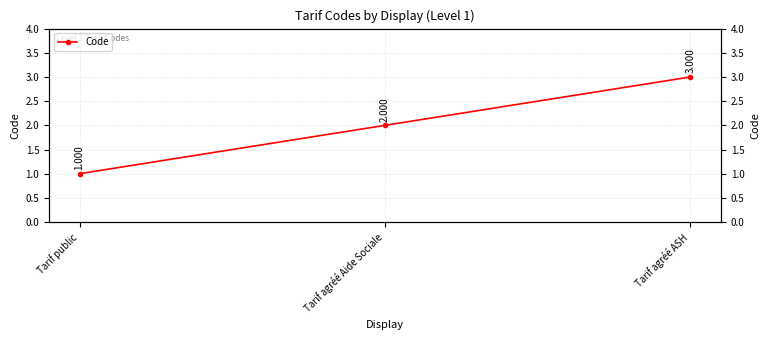

Reading left to right, list all the values displayed in this chart.

1	2	3